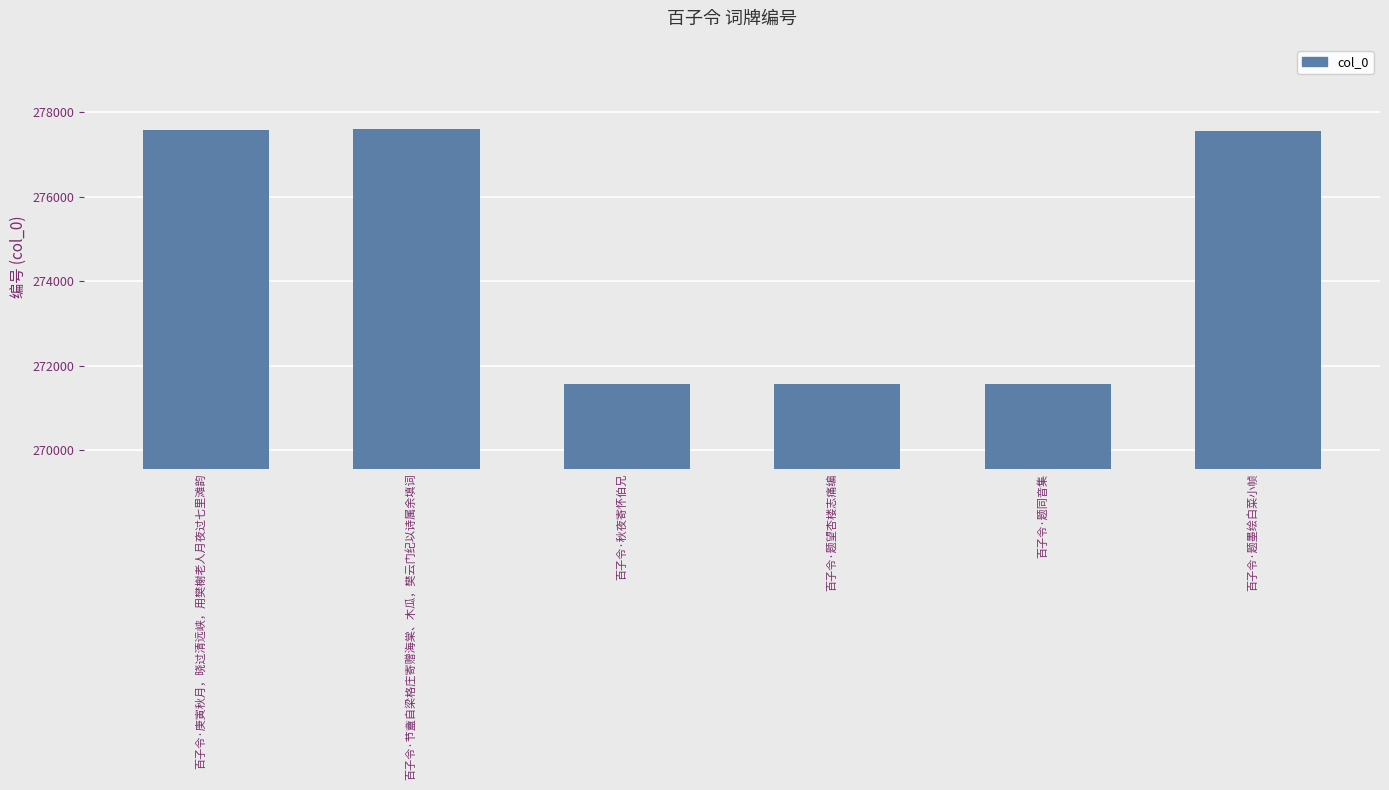

Is it true that the value at 百子令·题望杏楼志痛编 is 154088?

False